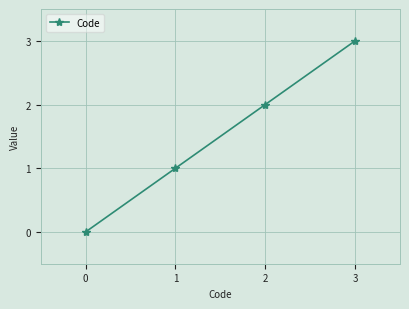

What is the ratio of the value at 1 to the value at 3?

0.3